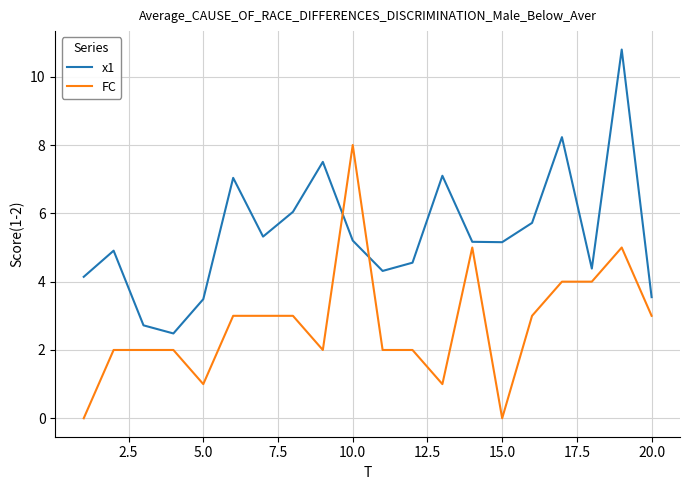

True or false: x1 and FC intersect in this chart.

True